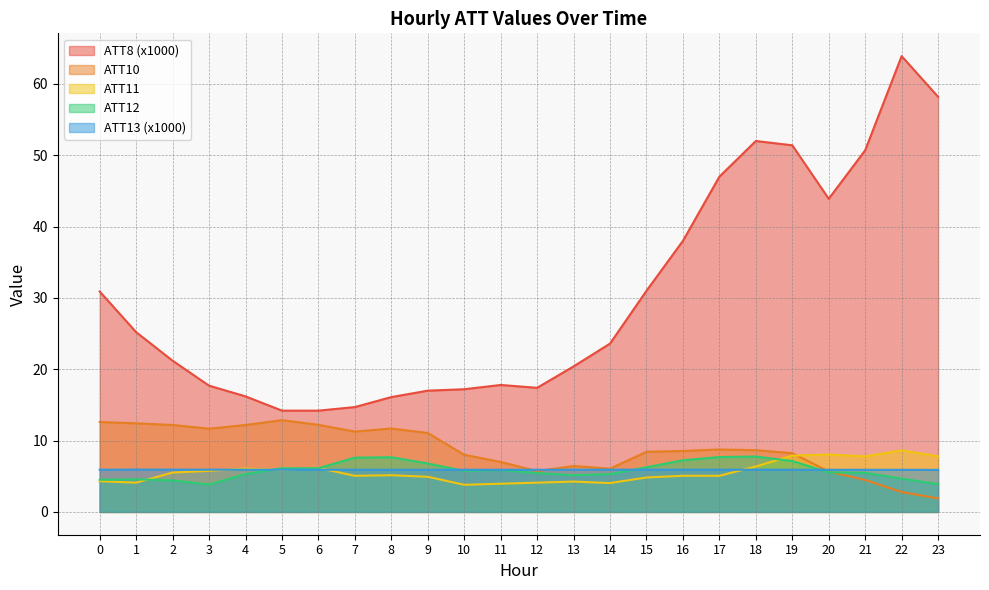

The ATT13 series shows 5.9 at 22. True or false?

True